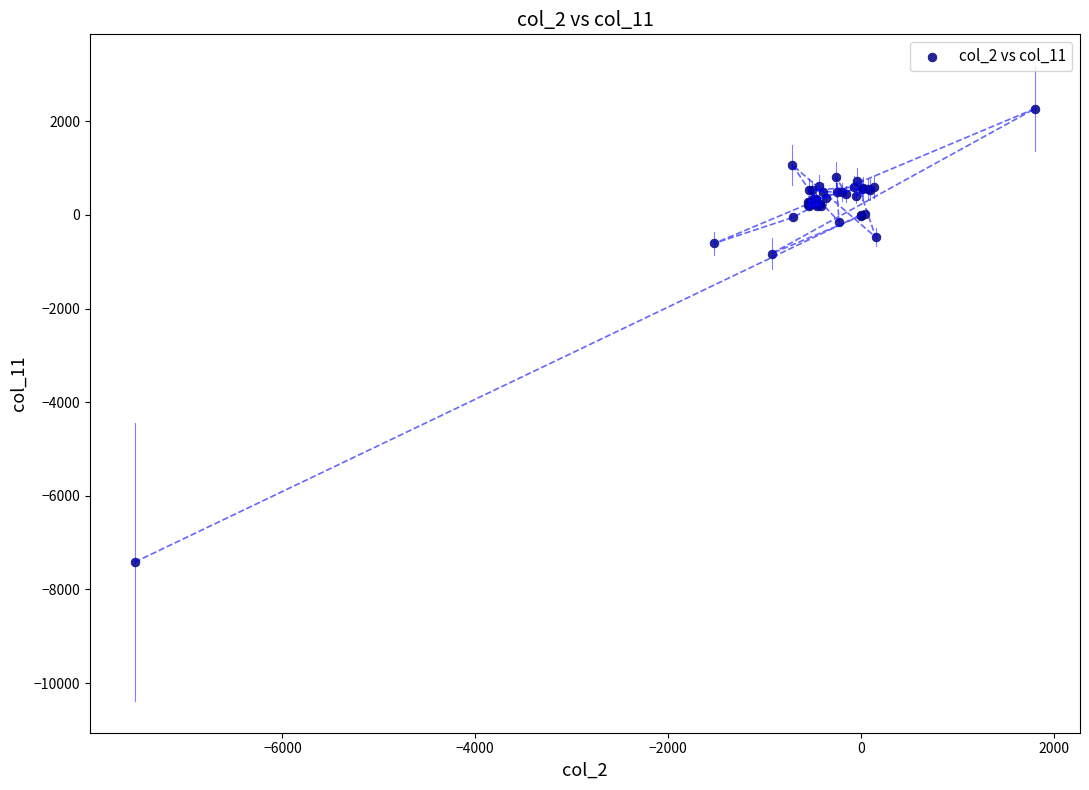

What Y value in the scatter plot is closest to -2573?

-825